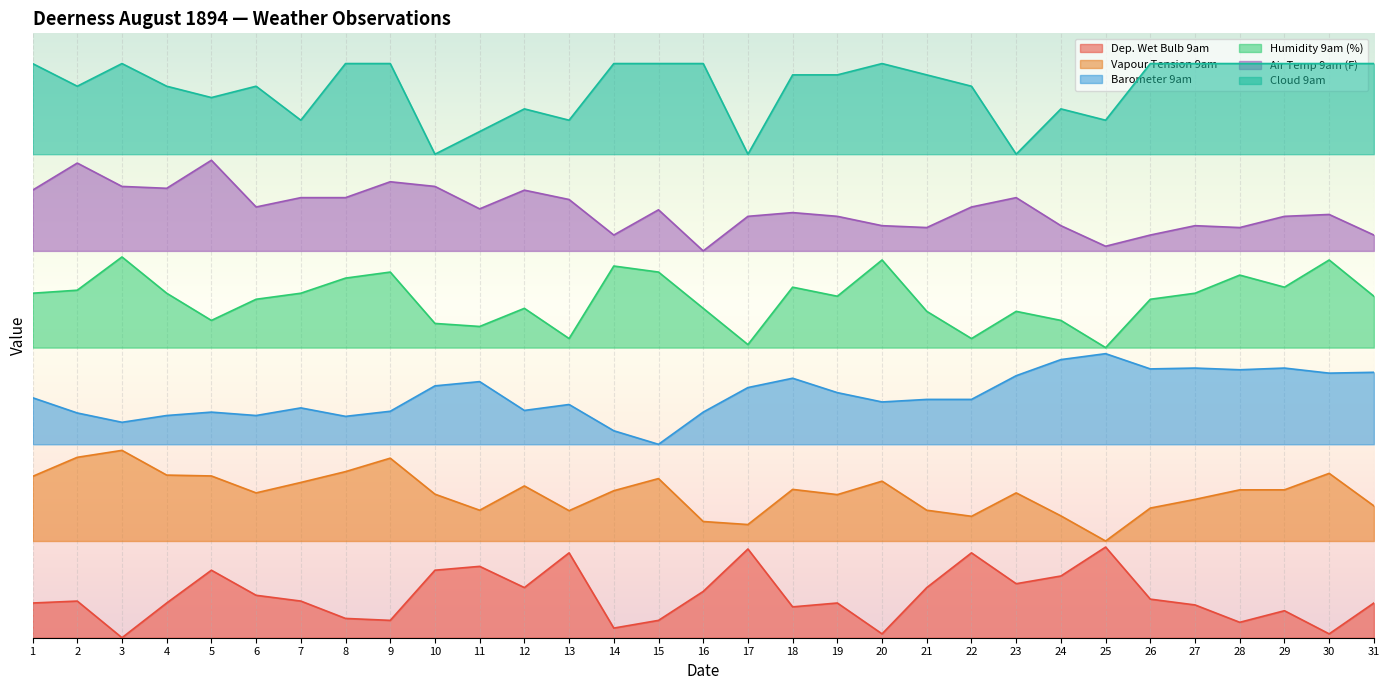

What is the maximum value for Air Temp 9am (F)?

79.0